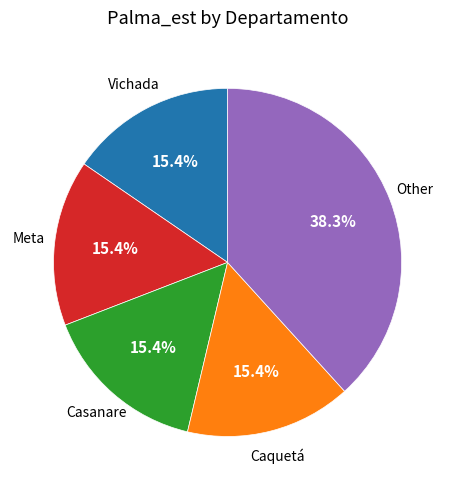

Do Caquetá and Meta together represent more than half of the pie?

No